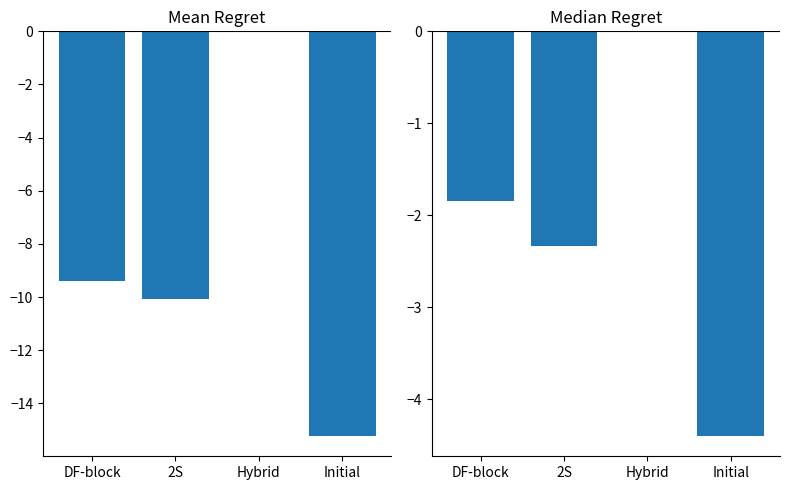

What is the difference between the maximum and minimum values in the h (relative) series?

4.4